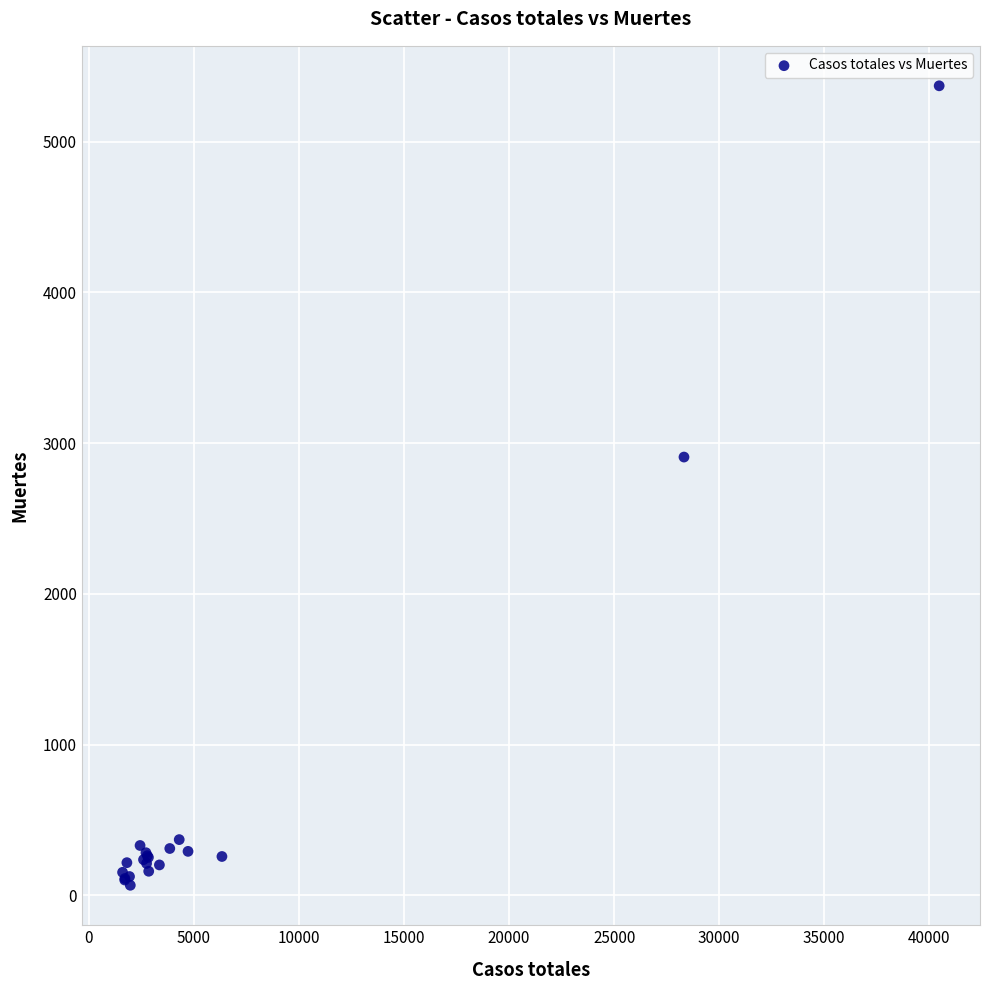

What Y value in the scatter plot is closest to 2719?

2908